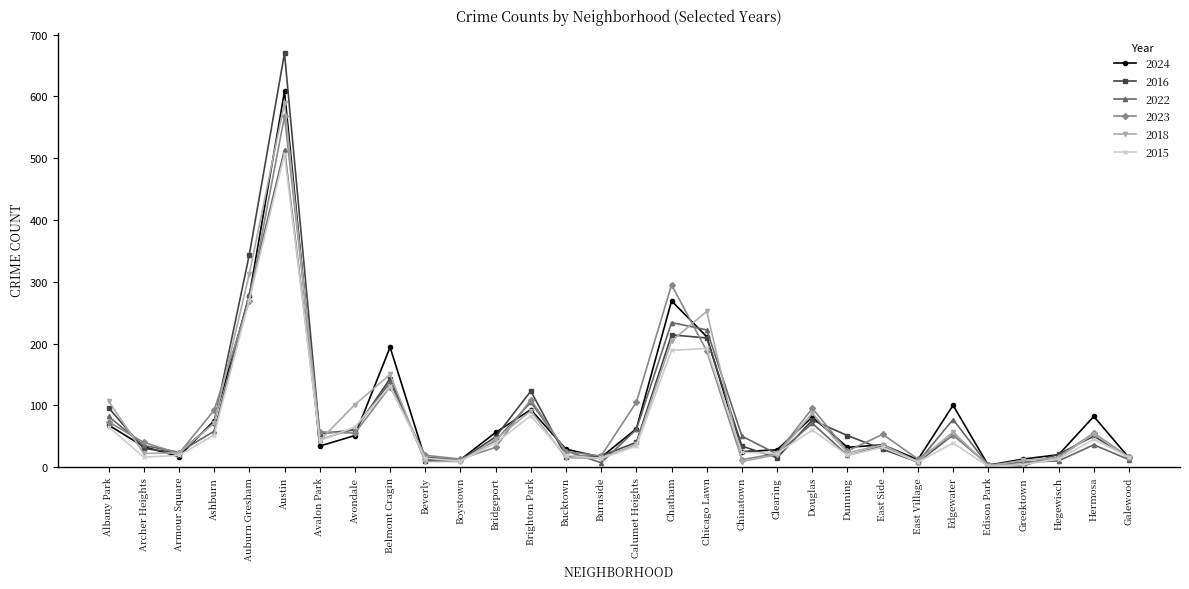

How many interior local peaks does the 2016 series have?

7